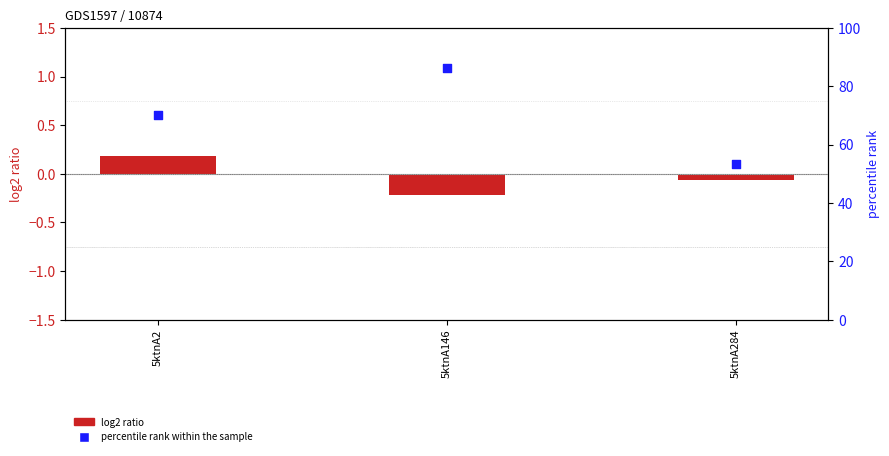

Which series contains the lowest Y value?

log2 ratio